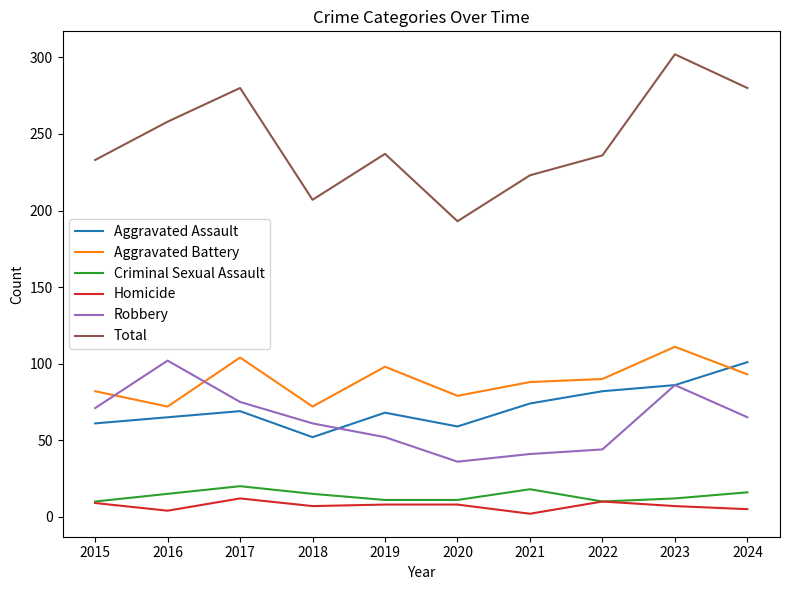

True or false: Aggravated Battery and Homicide intersect in this chart.

False